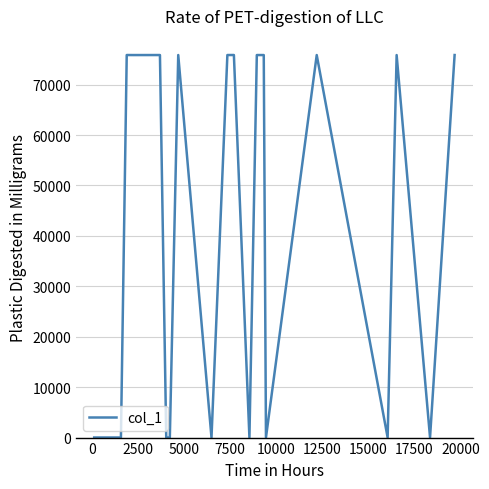

What is the difference between the maximum and minimum values?

75855